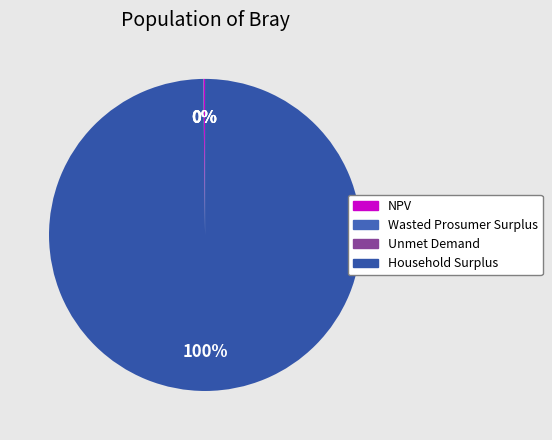

Do NPV and Wasted Prosumer Surplus together represent more than half of the pie?

No